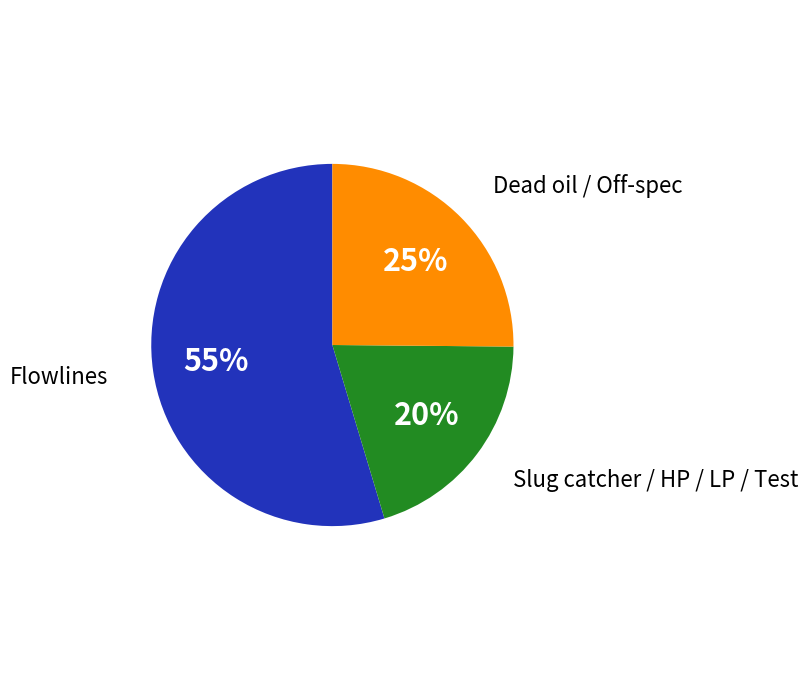

Which category has the biggest portion of the pie?

Flowlines